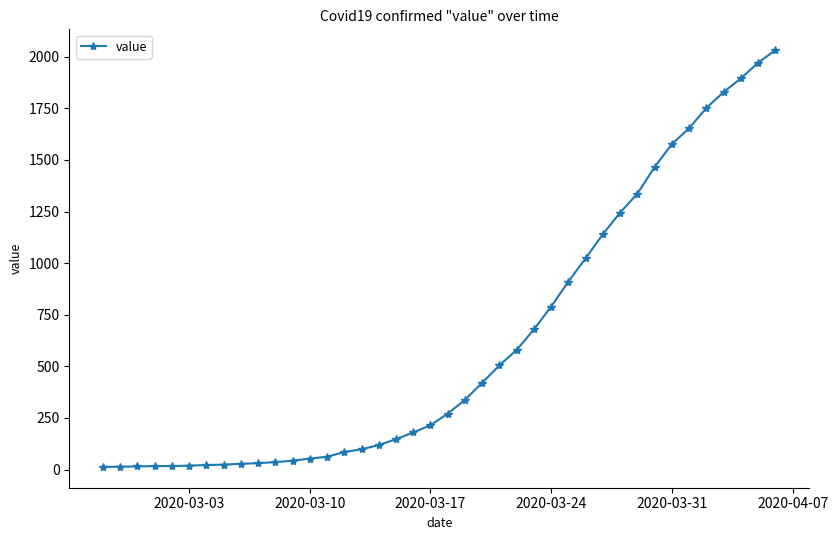

What is the average value?

616